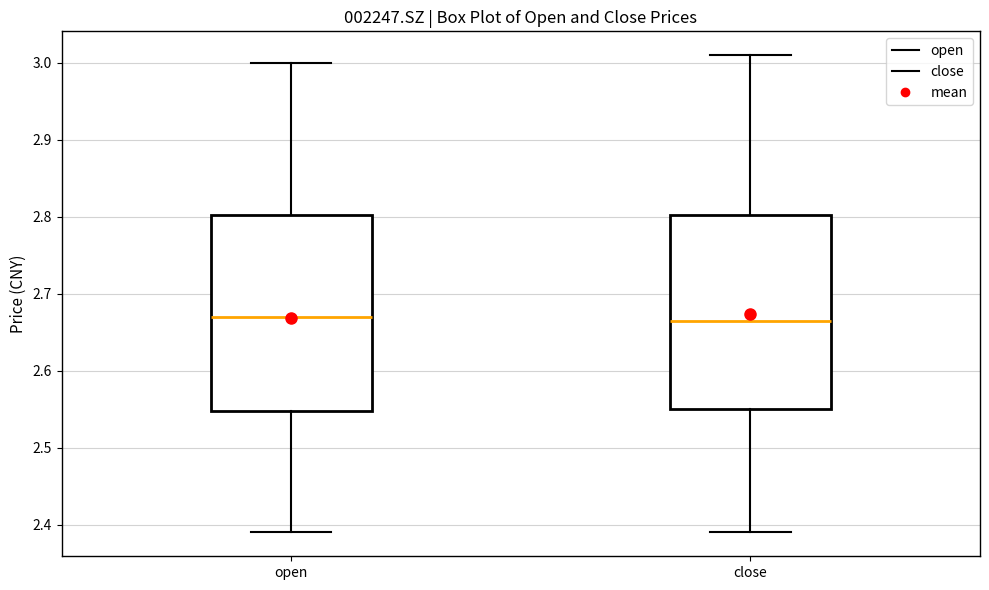

Where does the lower whisker of the box for close end on the y-axis? The values are not printed on the chart, so give them approximately, as read against the axis.

2.39